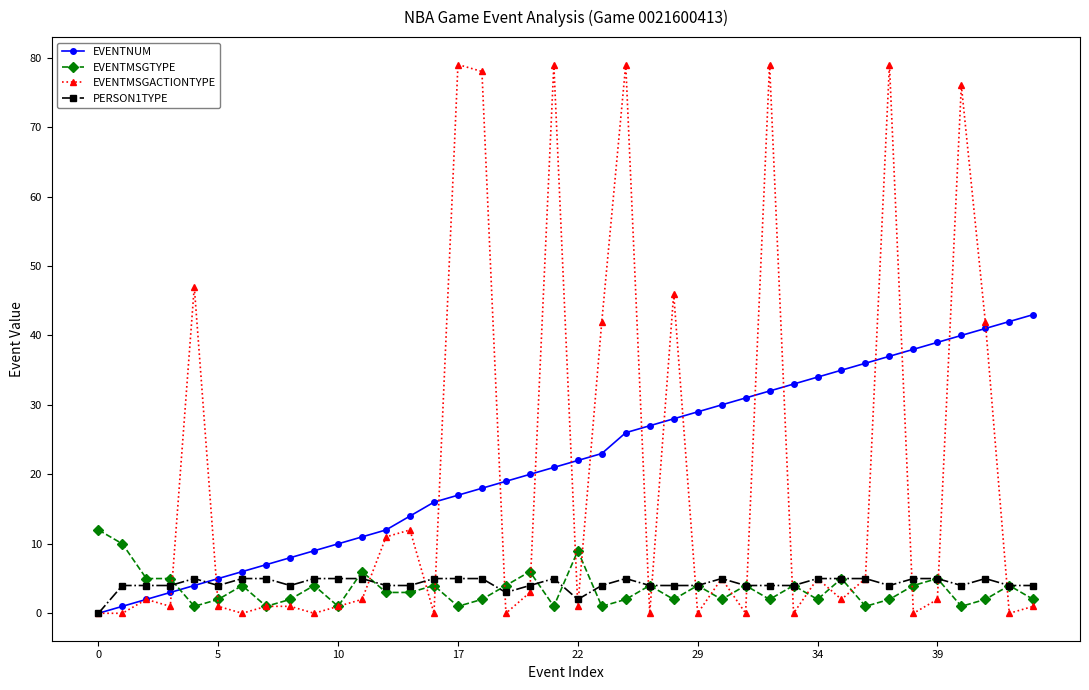

Which series has the largest range (max minus min)?

EVENTMSGACTIONTYPE